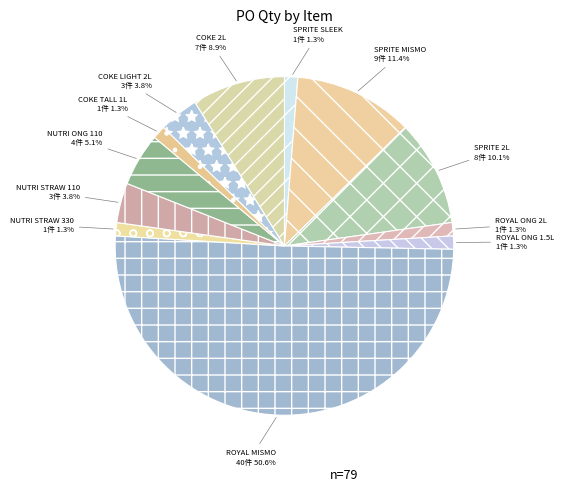

Does any single category account for the majority?

Yes